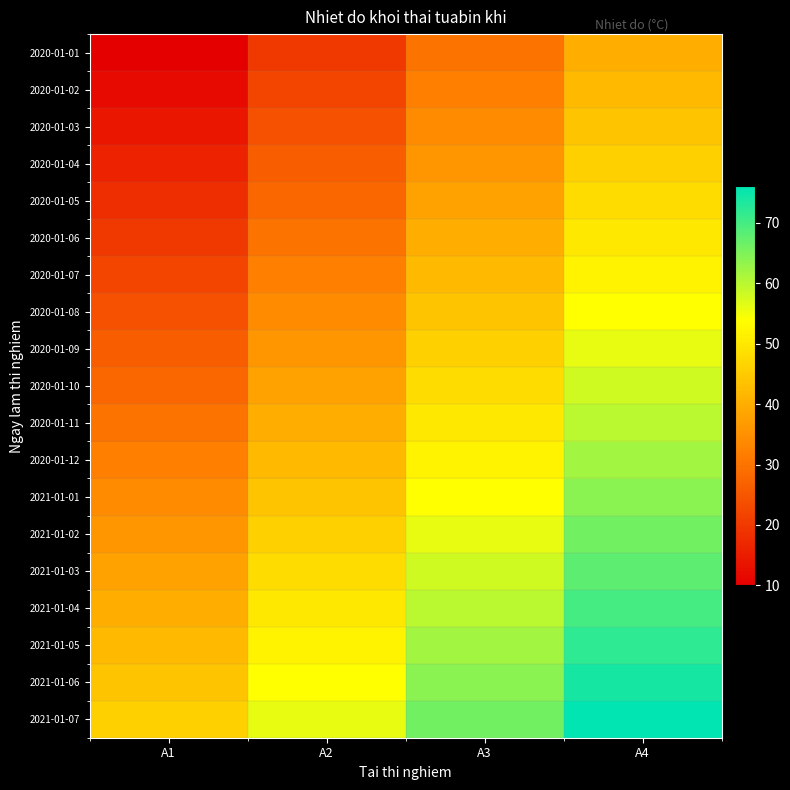

How many categories are shown in the chart?

4